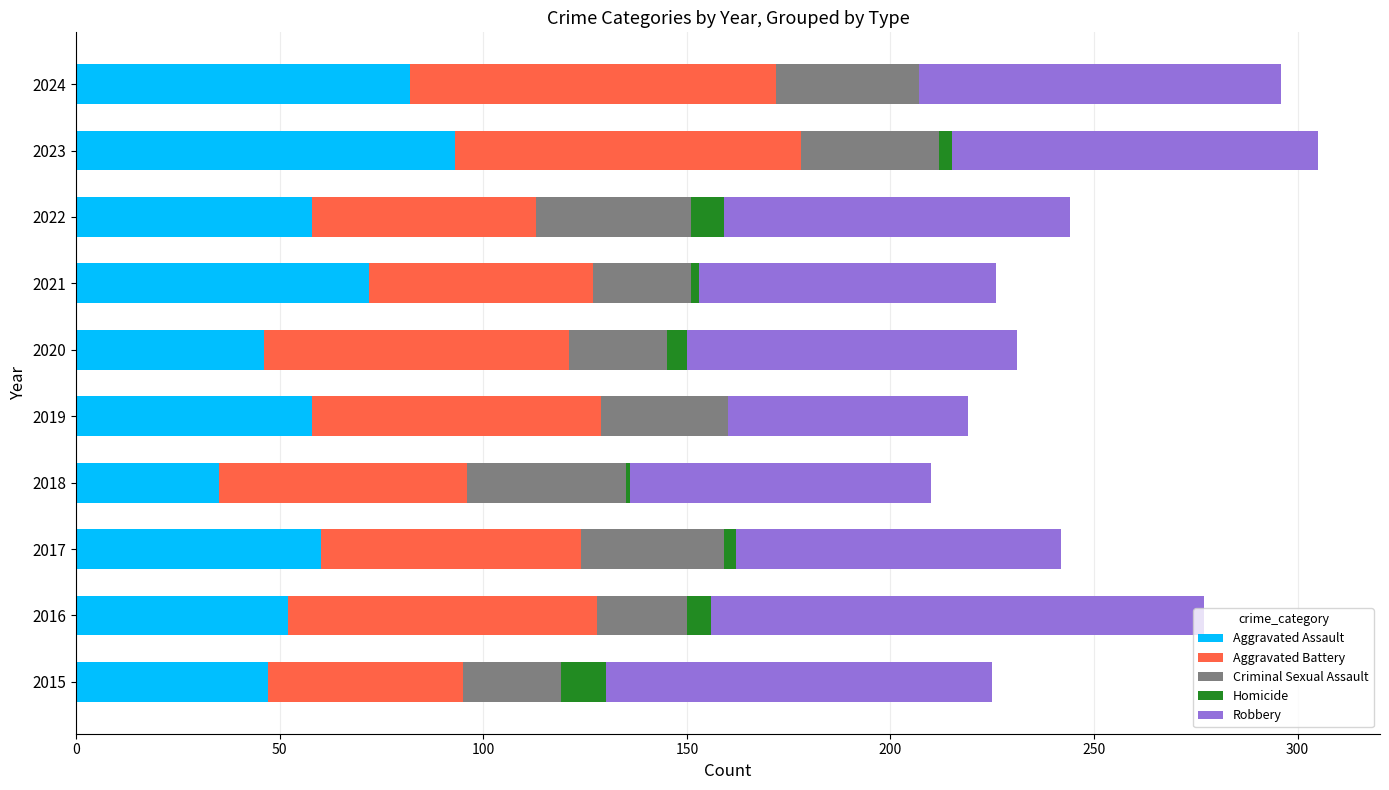

Is it true that Aggravated Assault equals 93 at 2023?

True